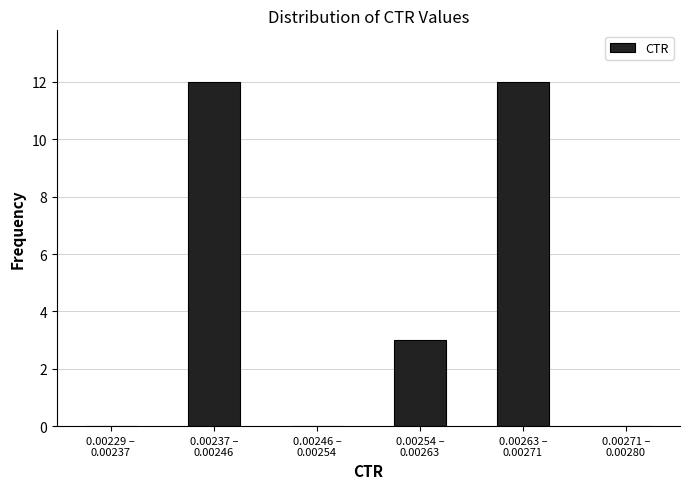

What is the maximum value shown in the chart?

12